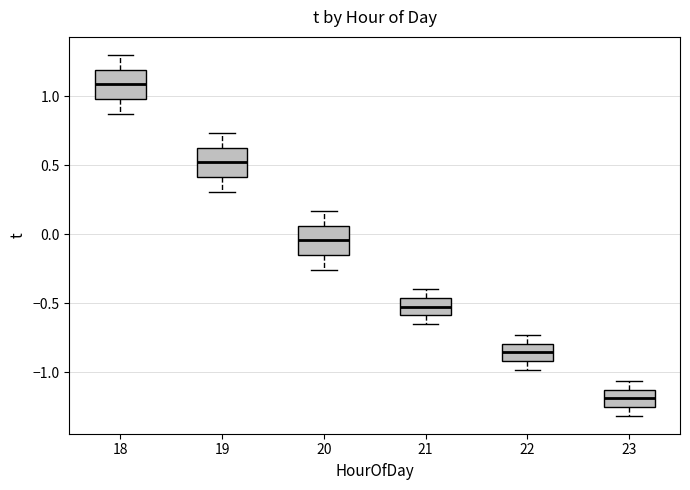

Which box's median line is the highest?

18